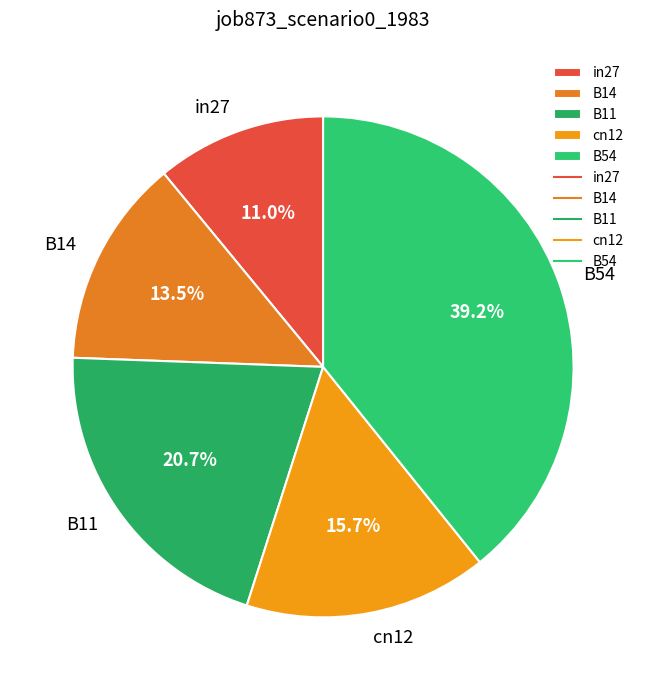

What percentage is NOT represented by B14?

86.5%